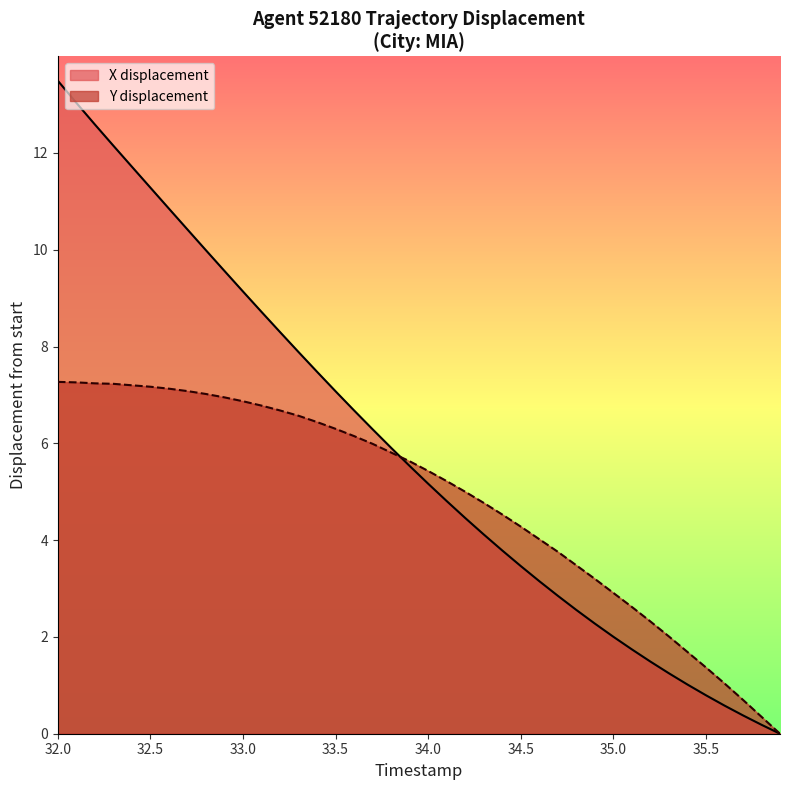

What is the value of the Y point at the 27th from the left?

4.0